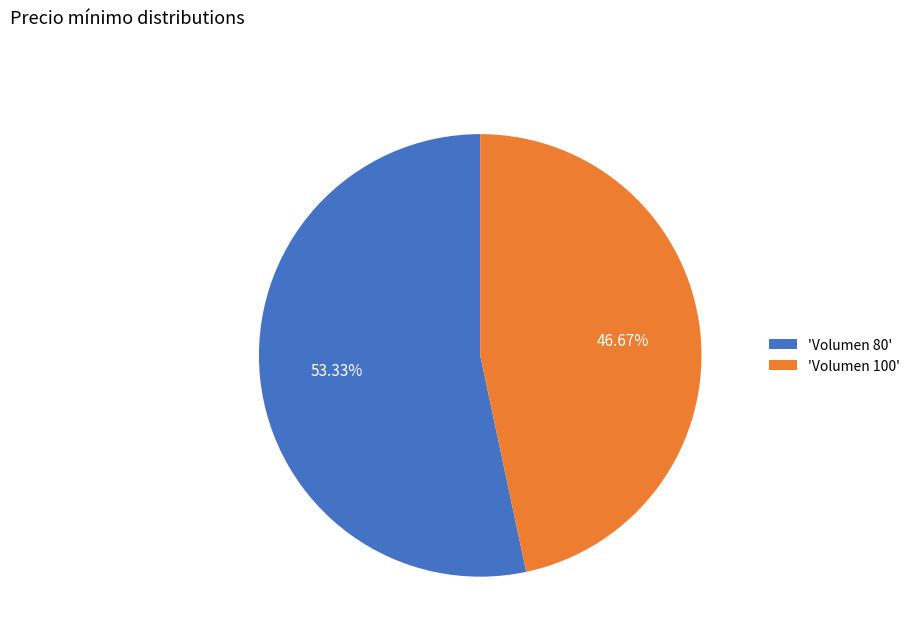

Approximately how many times larger is the value at 'Volumen 80' compared to 'Volumen 100'?

1.1